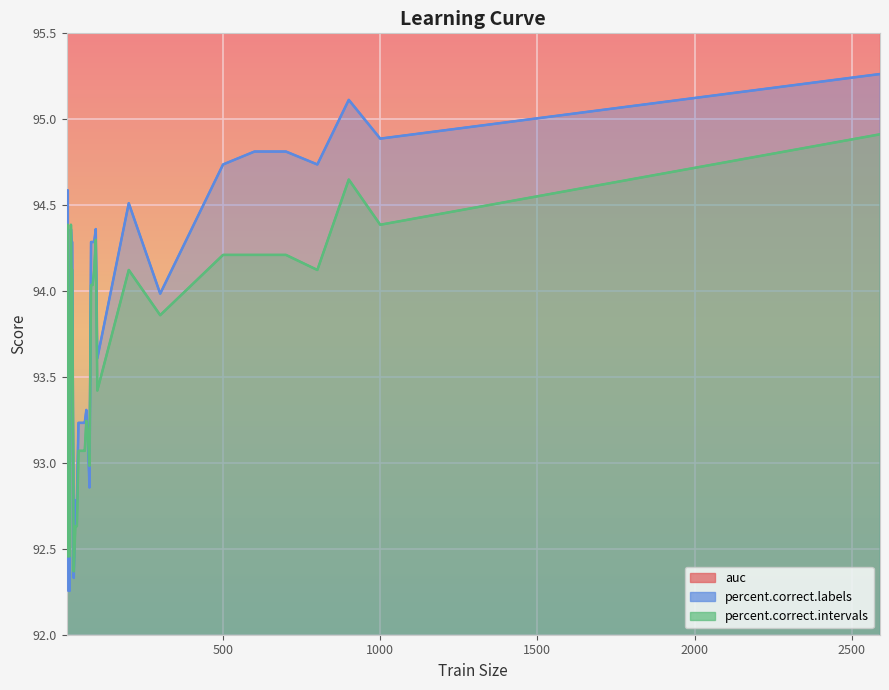

Reading left to right, what are all the values shown in this chart?

auc: 2=97.6	4=97.5	6=98.0	8=96.8	10=96.8	12=96.8	14=97.7	16=98.0	18=98.0	20=98.0	25=97.0	30=97.7	35=97.7	40=97.9	45=97.9	50=97.9	55=97.9	60=97.9	65=97.9	70=97.8	75=97.8	80=98.0	85=98.0	90=98.1	95=98.1	100=98.2	200=98.2	300=98.3	400=98.3	500=98.3	600=98.3	700=98.3	800=98.3	900=98.3	1000=98.3	2590=98.3
percent.correct.labels: 2=93.5	4=92.5	6=94.6	8=92.3	10=92.3	12=92.3	14=93.7	16=94.4	18=94.3	20=94.3	25=92.3	30=92.8	35=92.8	40=93.2	45=93.2	50=93.2	55=93.2	60=93.2	65=93.3	70=93.2	75=92.9	80=94.3	85=94.3	90=94.3	95=94.4	100=93.6	200=94.5	300=94.0	400=94.4	500=94.7	600=94.8	700=94.8	800=94.7	900=95.1	1000=94.9	2590=95.3
percent.correct.intervals: 2=93.2	4=92.5	6=94.4	8=92.5	10=92.5	12=92.5	14=93.6	16=94.4	18=94.1	20=94.1	25=92.4	30=92.6	35=92.6	40=93.1	45=93.1	50=93.1	55=93.1	60=93.1	65=93.2	70=93.2	75=93.0	80=94.0	85=94.0	90=94.1	95=94.3	100=93.4	200=94.1	300=93.9	400=94.0	500=94.2	600=94.2	700=94.2	800=94.1	900=94.6	1000=94.4	2590=94.9